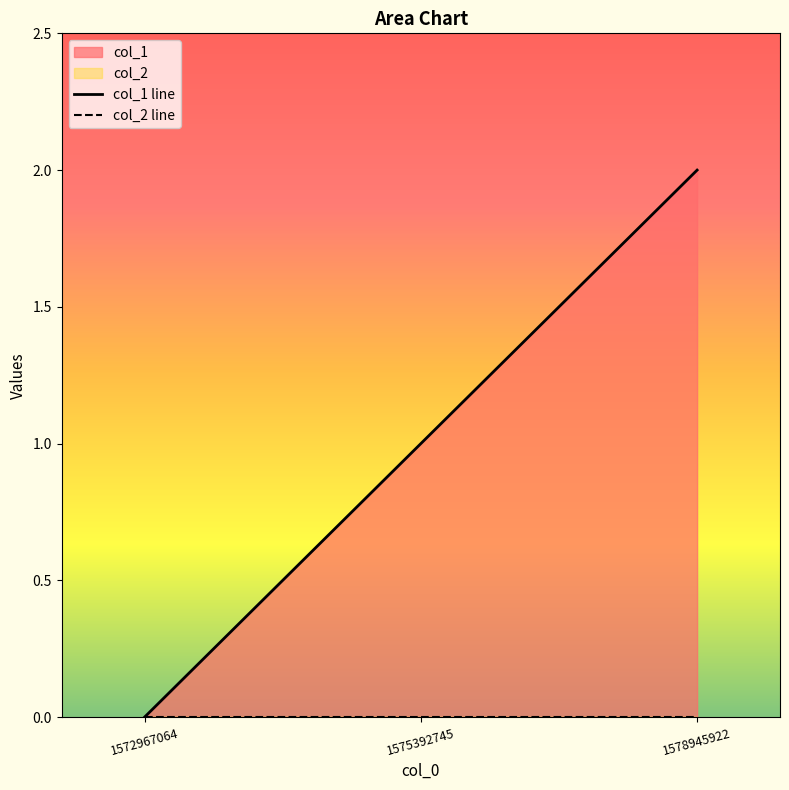

Is the value of col_1 line at 1575392745 greater than the value of col_2 line at 1572967064?

Yes